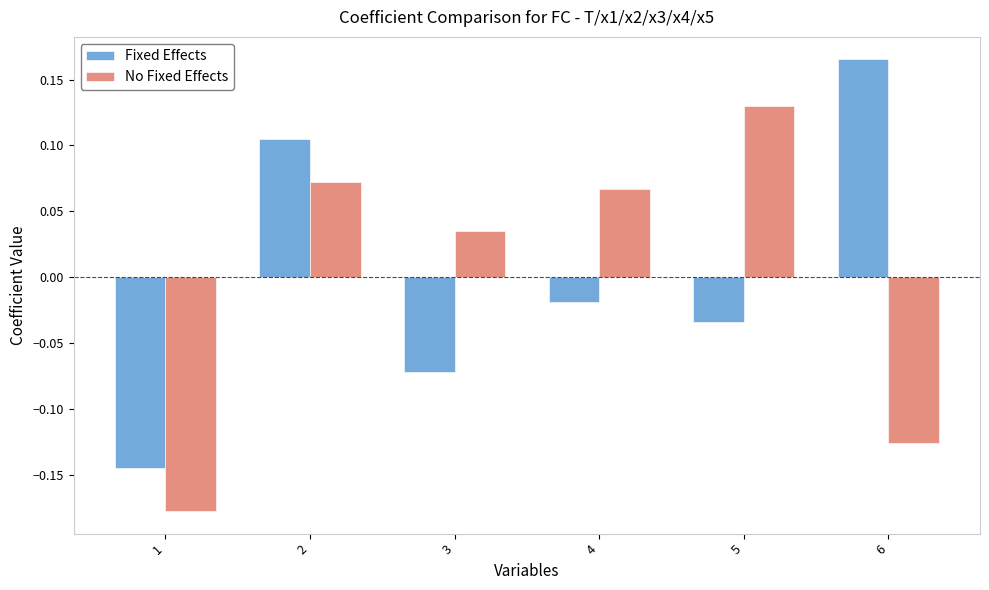

Does the chart contain any negative values?

Yes